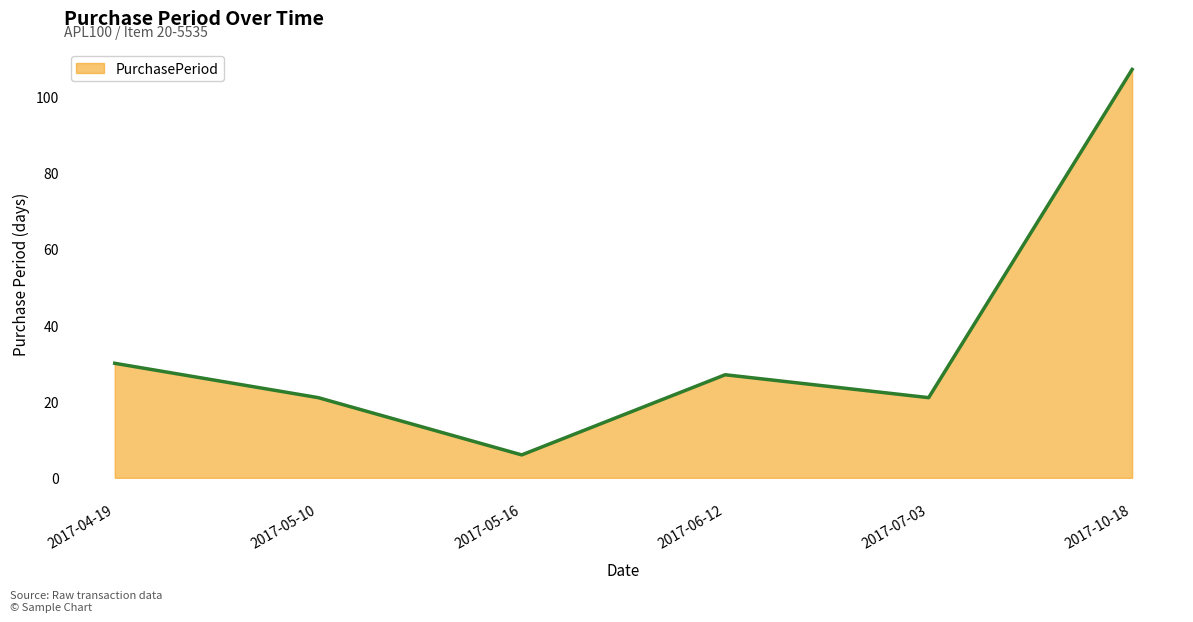

What is the change in value from 2017-05-16 to 2017-07-03?

+15